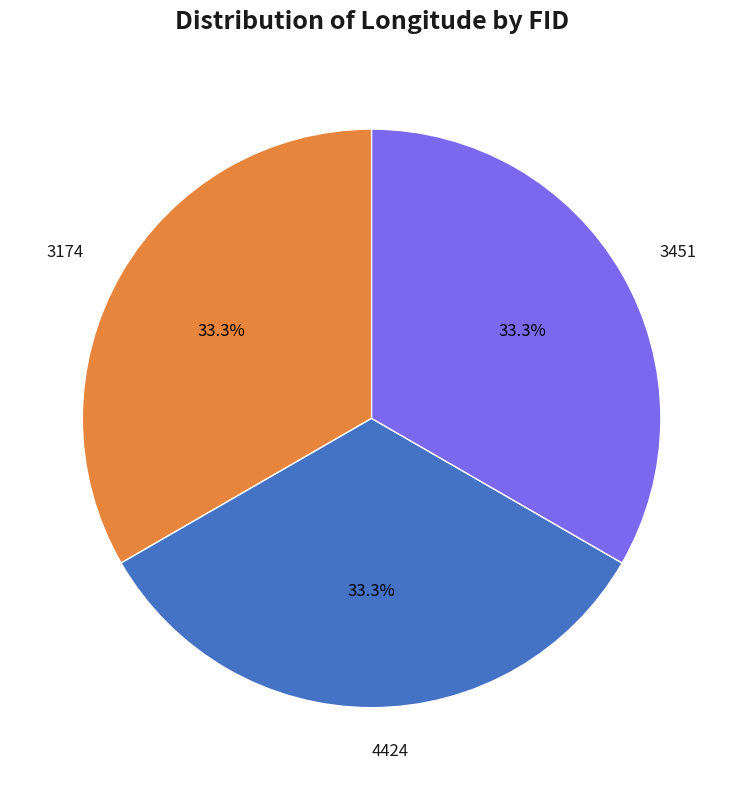

What is the ratio of the value at 4424 to the value at 3174?

1.0